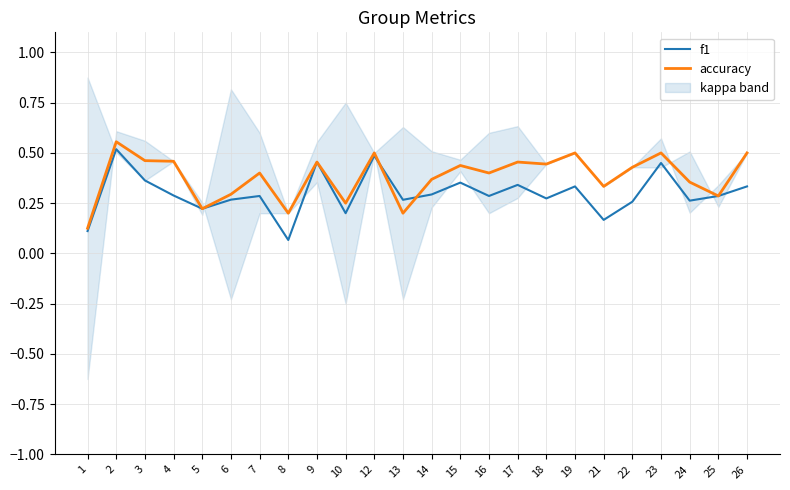

What is the difference between the maximum and minimum values in the accuracy series?

0.4